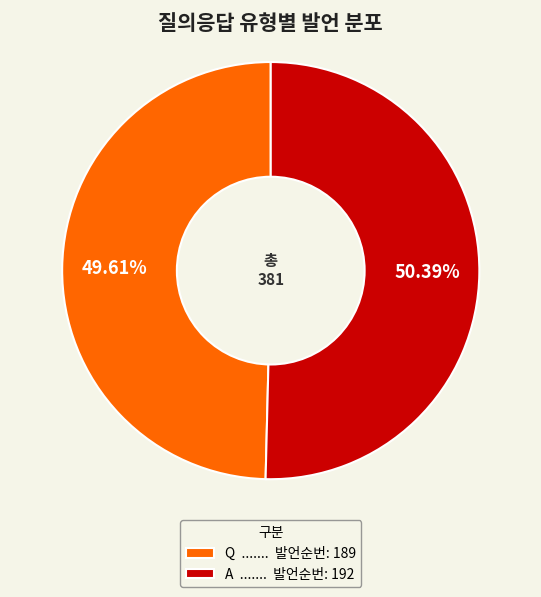

Approximately how many times larger is the value at A compared to Q?

1.0